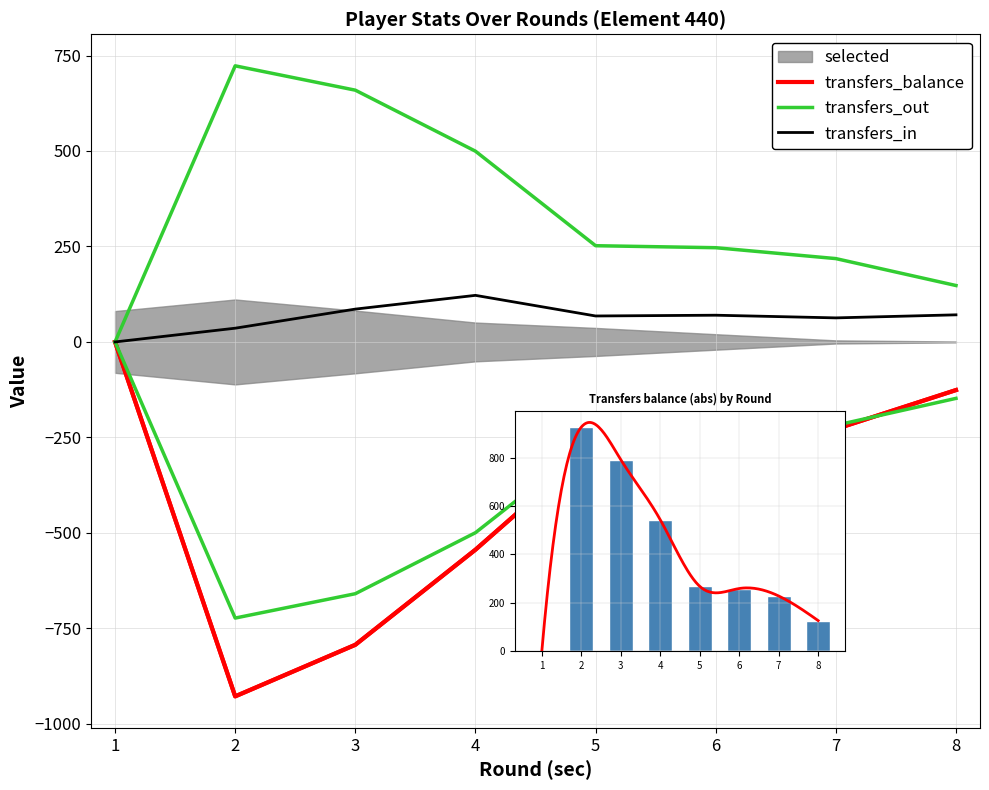

What is the value of the transfers_balance bar at the 7th from the left?

228.0